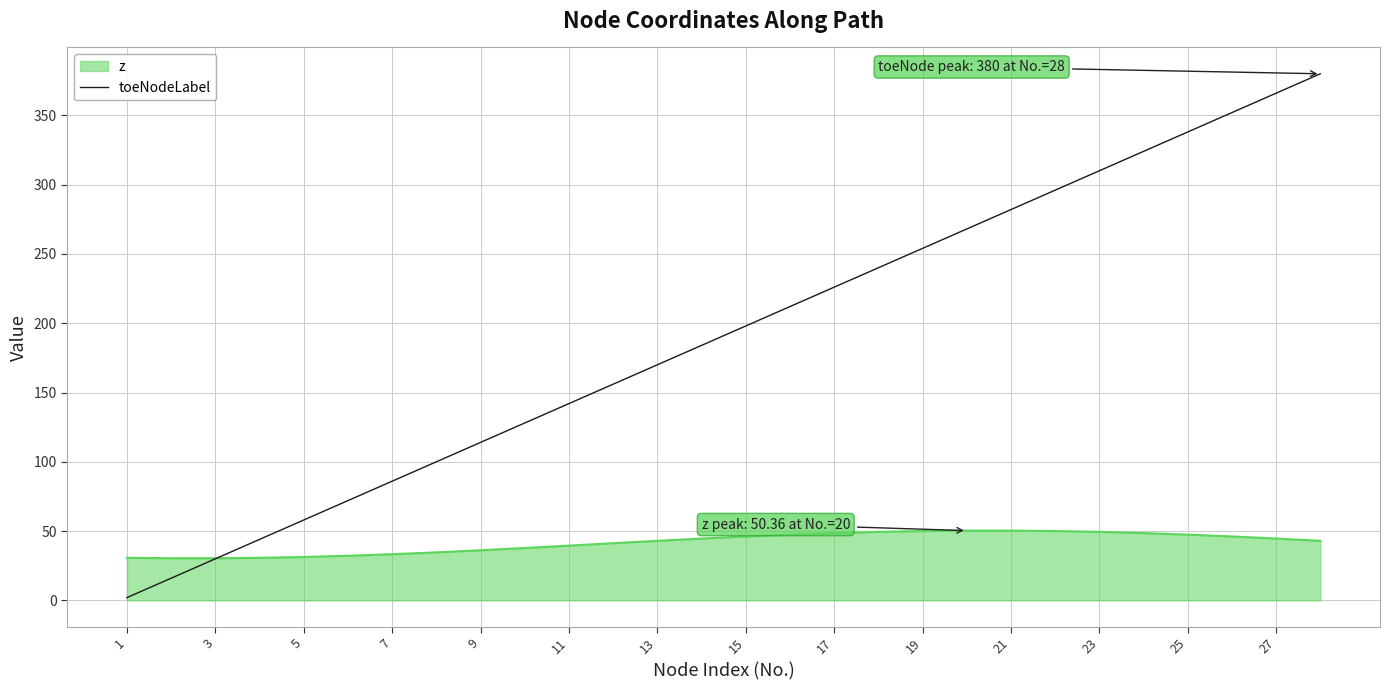

Rank the series by their average value, from highest to lowest.

toeNodeLabel, z